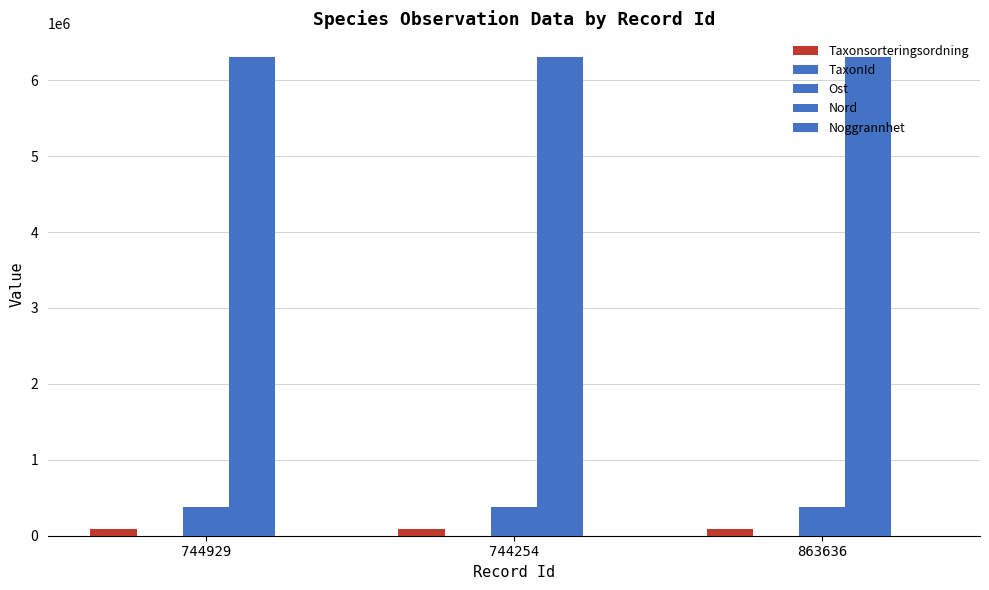

List the labels in order of Ost value, smallest first.

744929, 744254, 863636